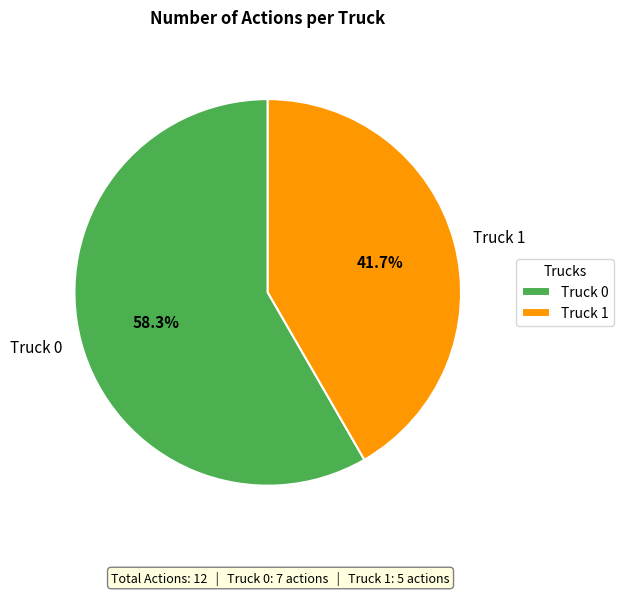

To the nearest percent, what is the difference between the Truck 0 and Truck 1 slice percentages?

17%